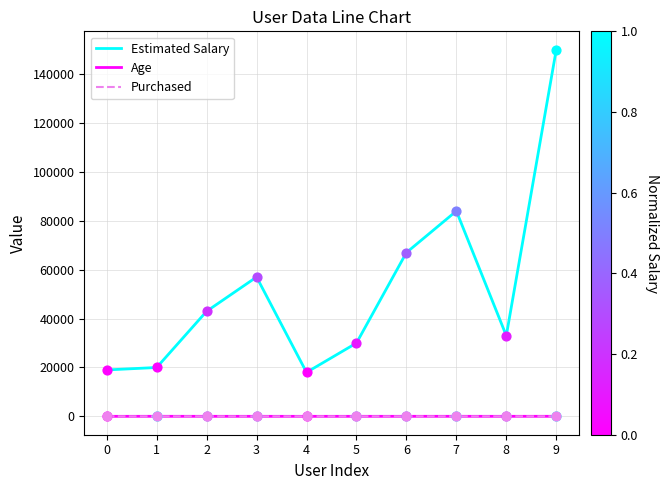

Is the value of Purchased at 1 greater than the value of Estimated Salary at 9?

No